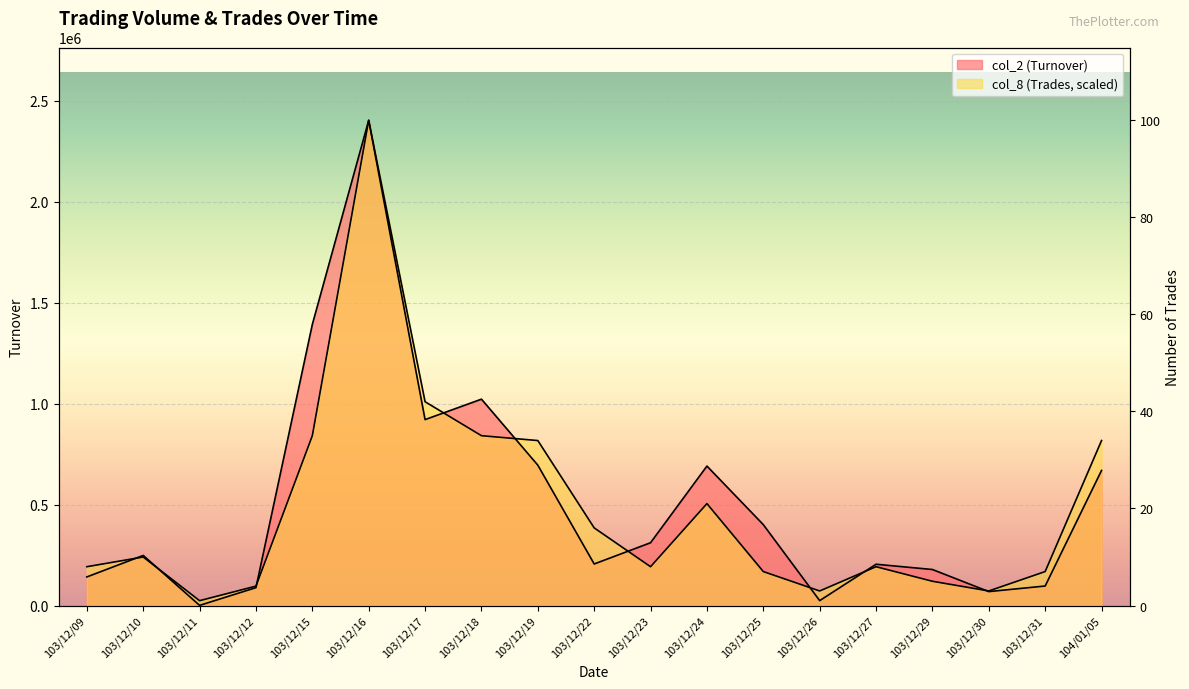

What is the value of the col_2 (Turnover) point at the 4th from the left?

88610.0